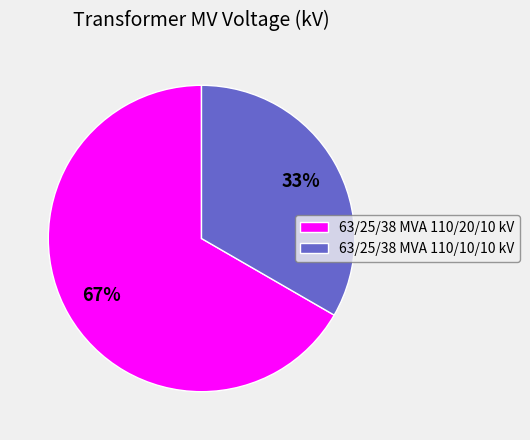

Count the number of slices in the pie.

2